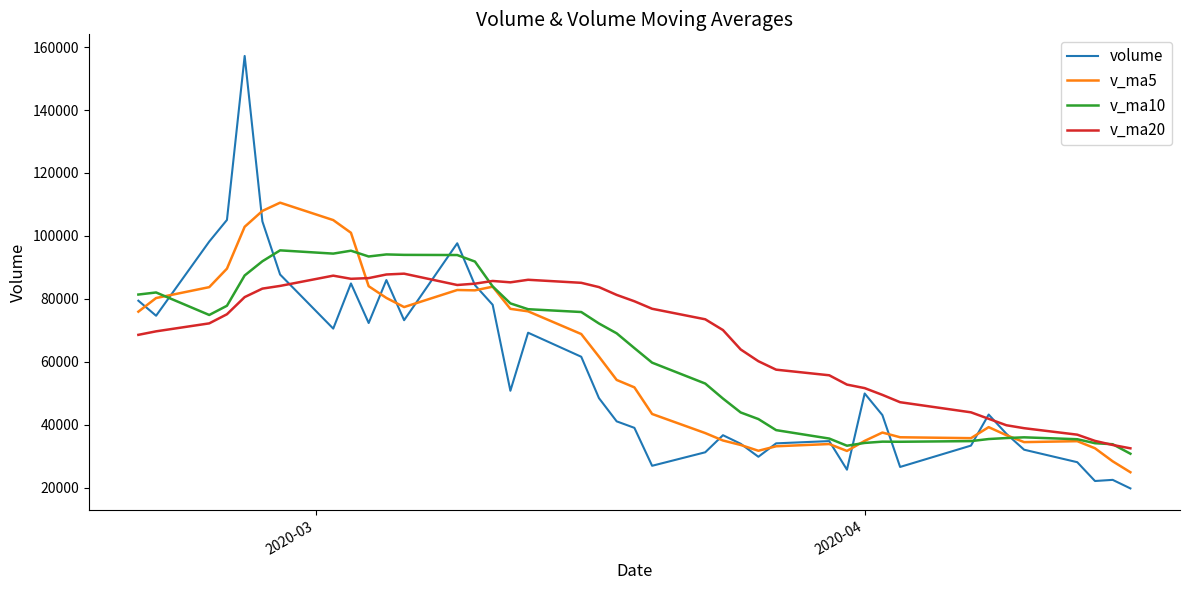

What is the highest value of the v_ma10 series?

95391.7